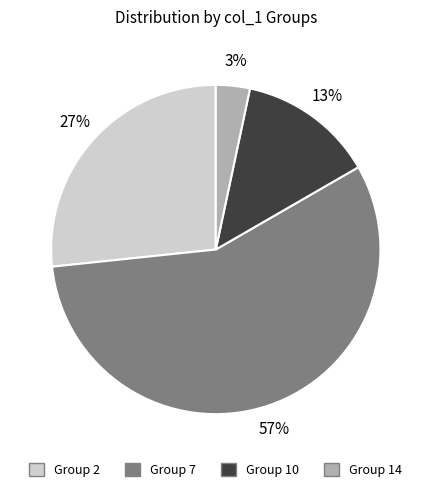

To the nearest percent, what percentage of the pie is Group 2?

27%